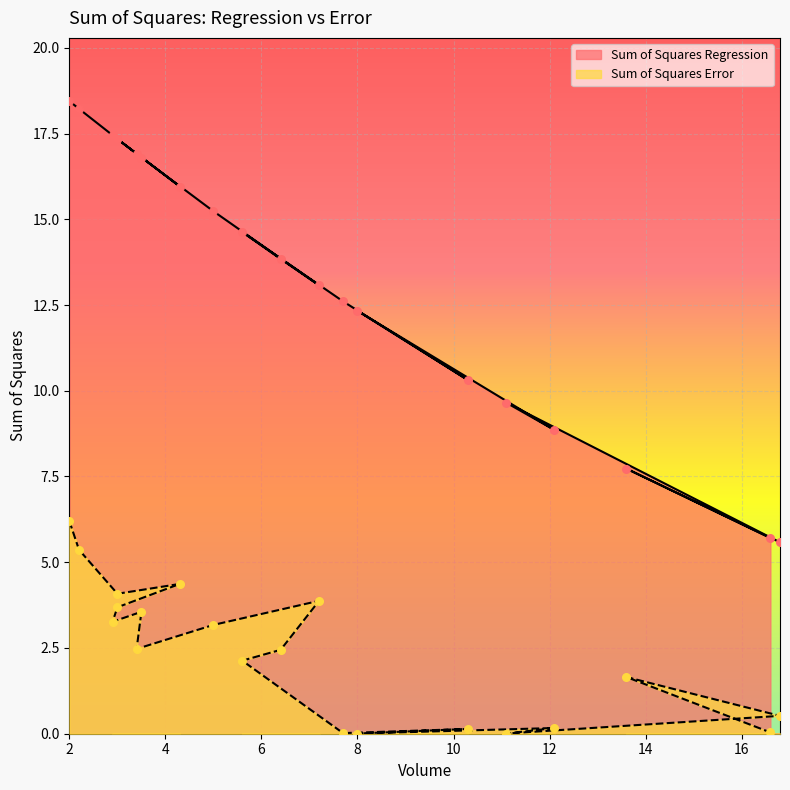

What is the total value across all series at 12.1?

9.0